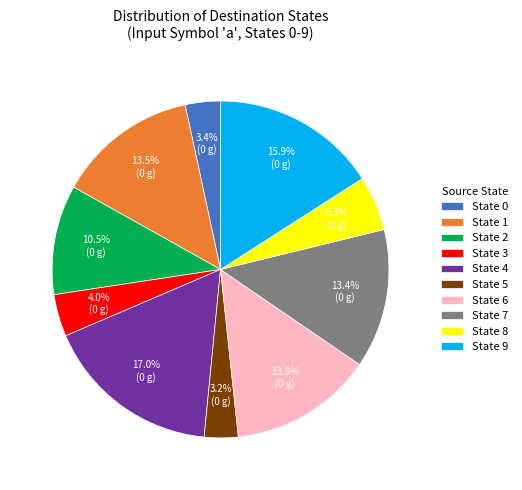

How many slices are in this pie chart?

10